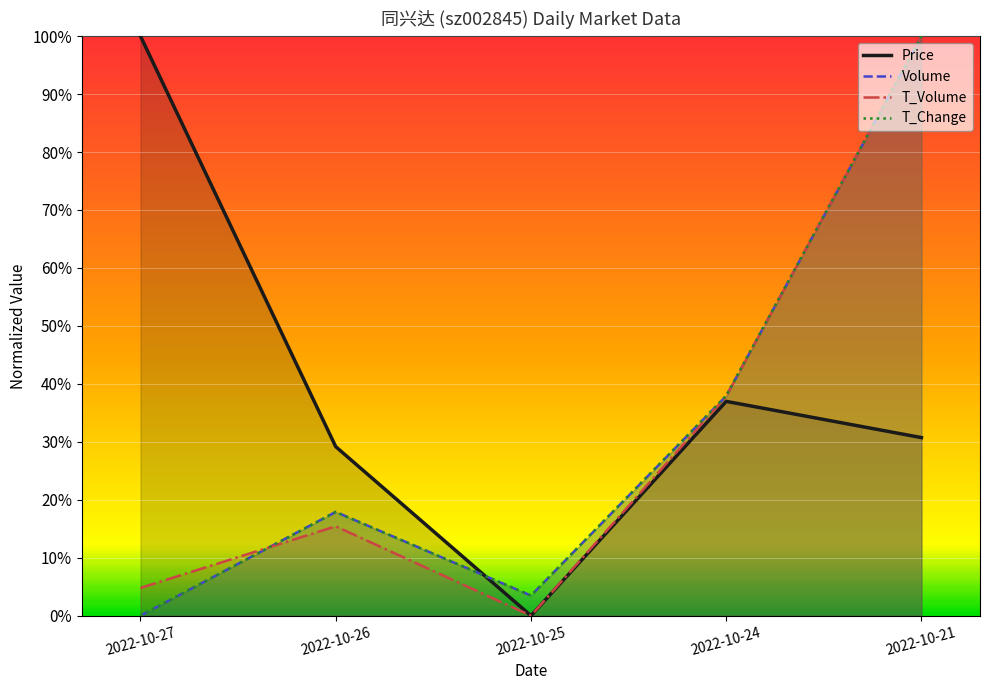

What is the difference between the Price values at 2022-10-21 and 2022-10-24?

0.1